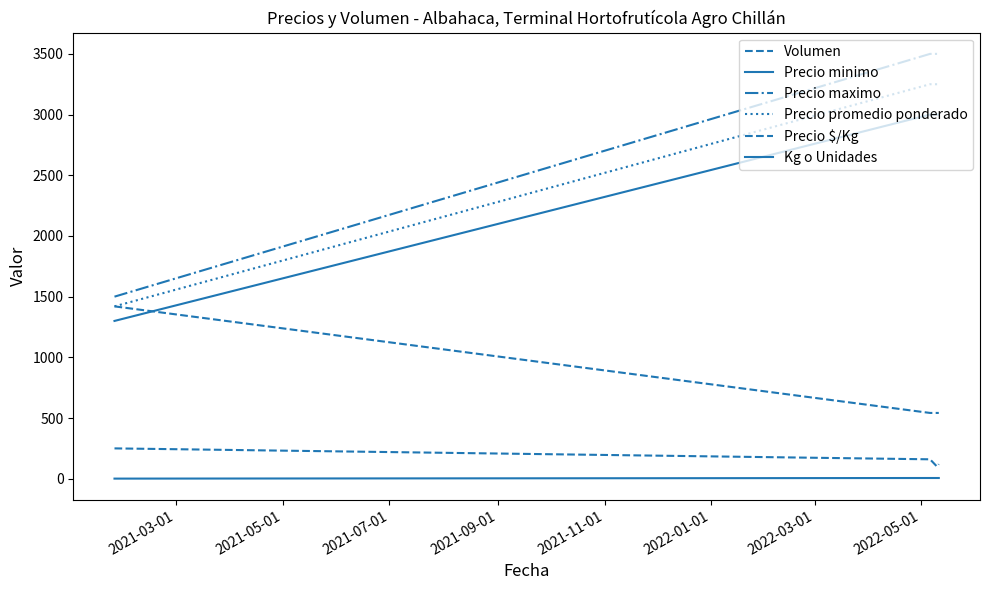

Rank the series by their maximum value, from lowest to highest.

Kg o Unidades, Volumen, Precio $/Kg, Precio minimo, Precio promedio ponderado, Precio maximo